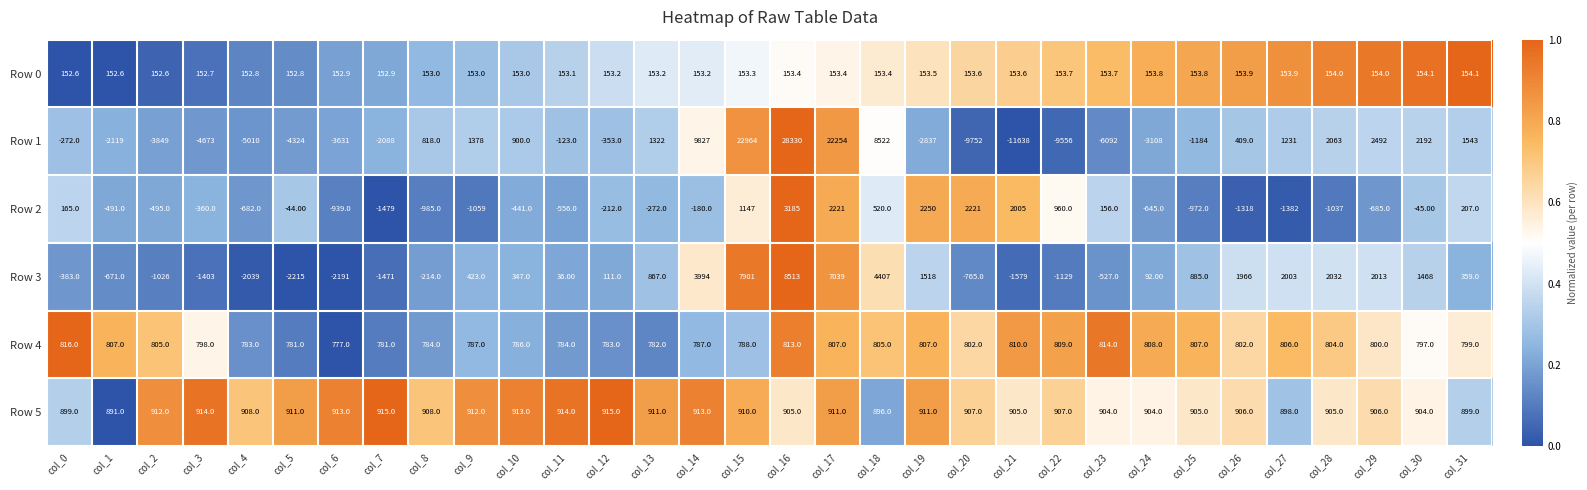

Which series has the largest range (max minus min)?

Row 1